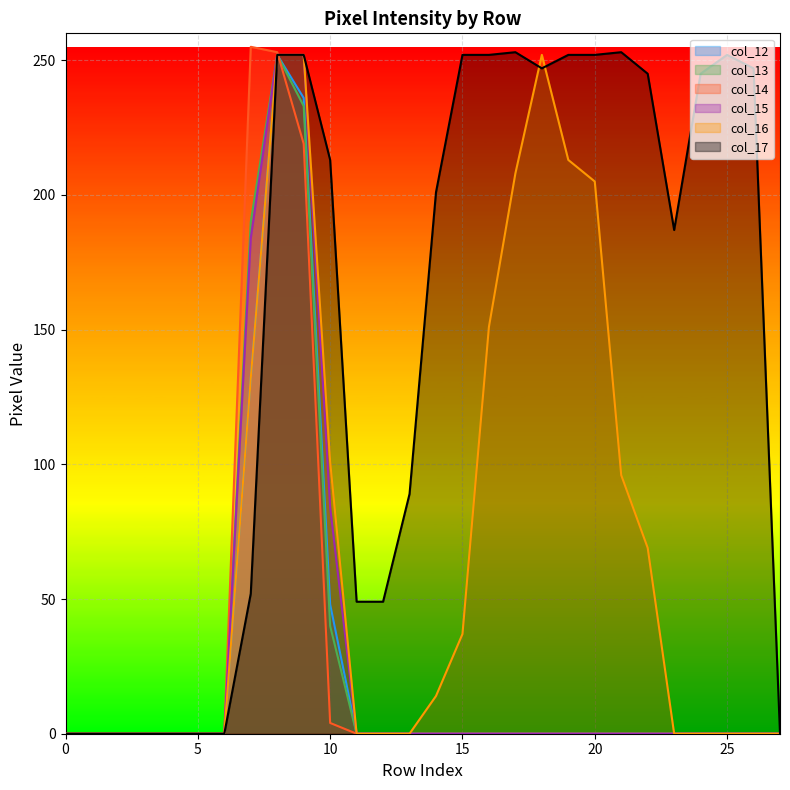

Count the number of categories in the chart.

28